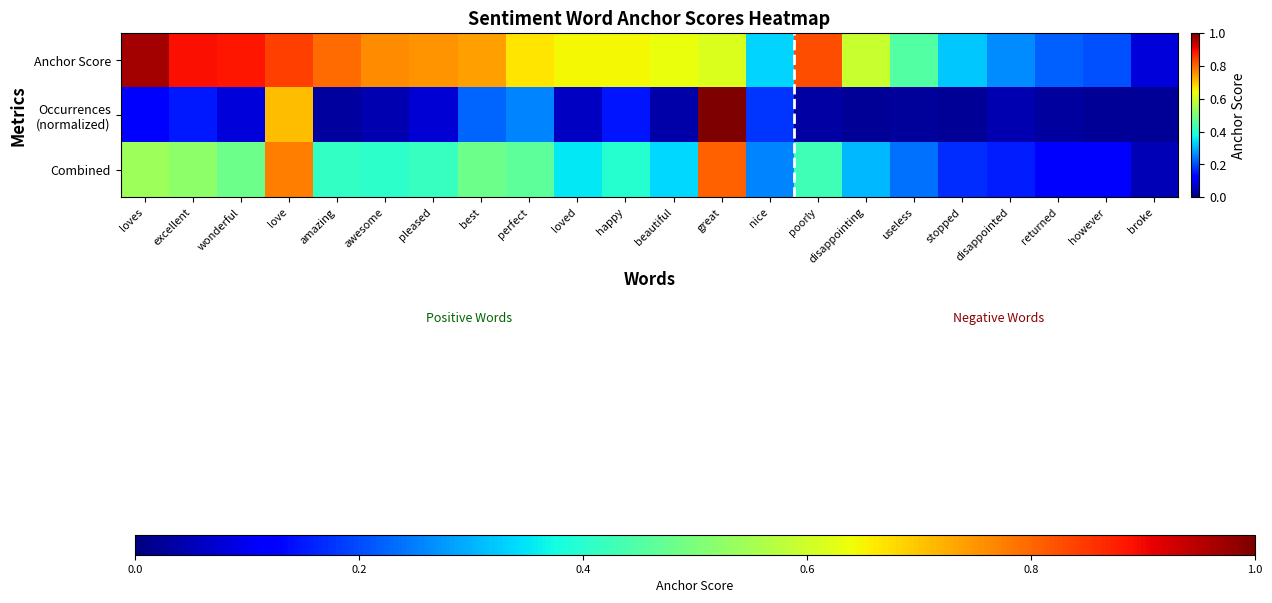

Between poorly and returned, which series saw the biggest shift?

Anchor Score